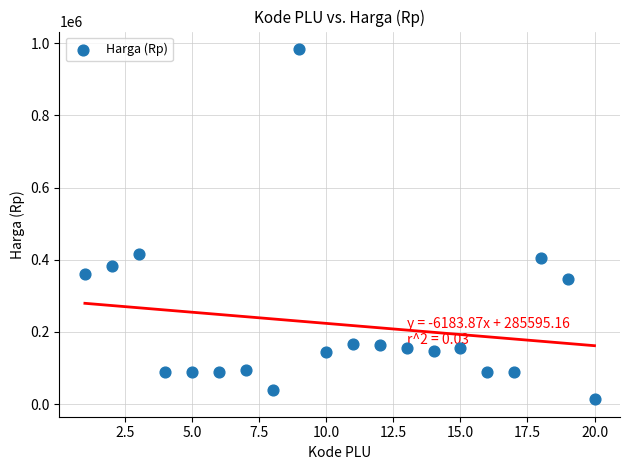

What is the range of X values (max minus min)?

19